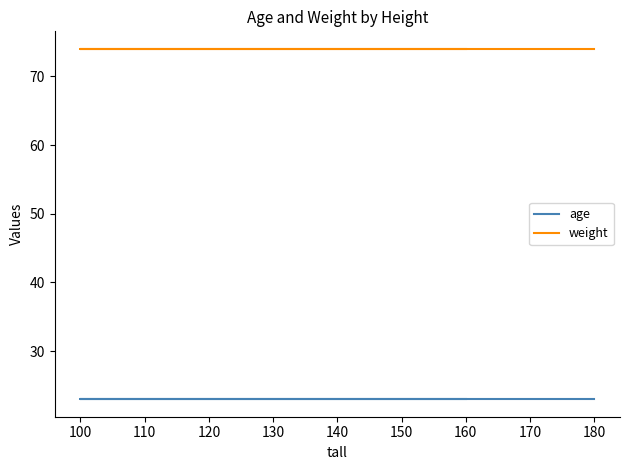

At how many categories does at least one series exceed 72?

5